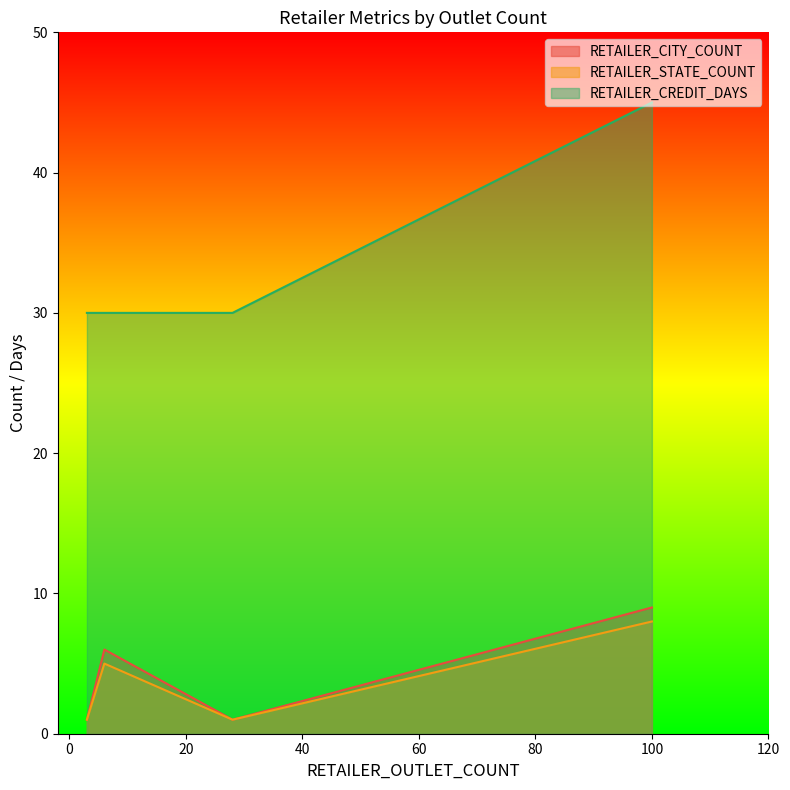

Is the value of RETAILER_STATE_COUNT at 3 greater than the value of RETAILER_CITY_COUNT at 6?

No